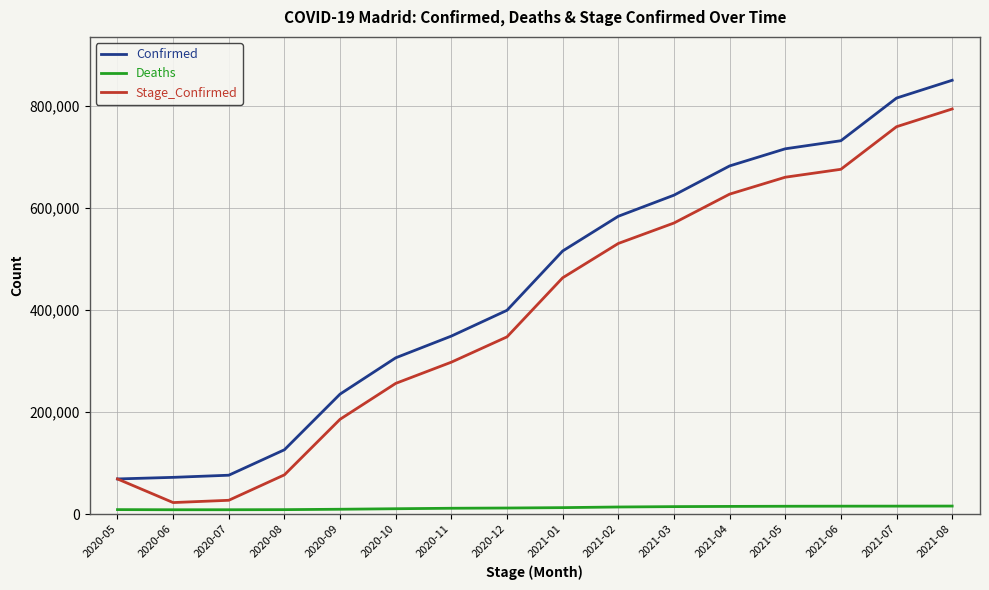

True or false: Stage_Confirmed has more than 0 points higher than both neighbors.

False